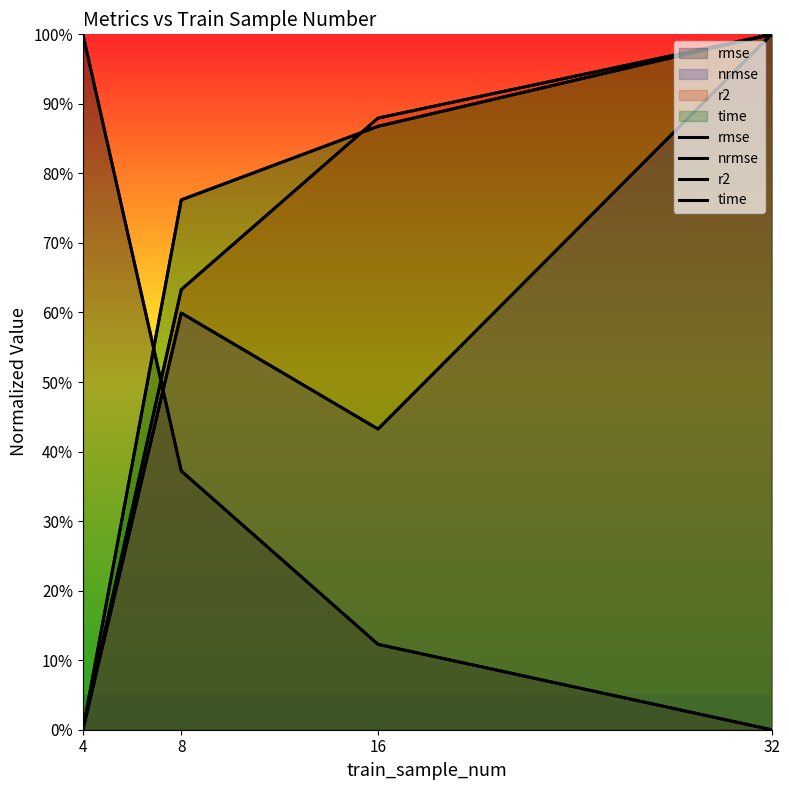

Where do r2 and time first cross each other?

8 and 16